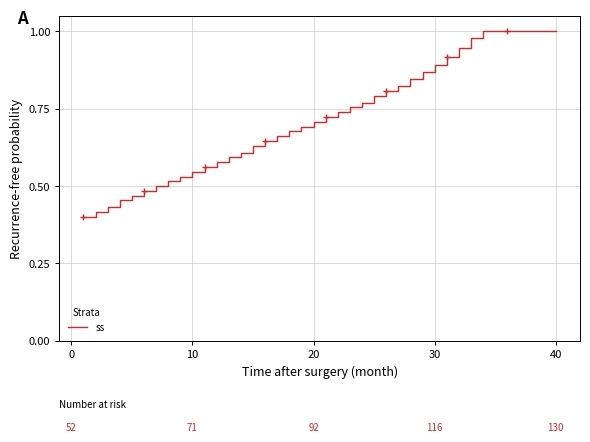

Count the number of data series in this chart.

1